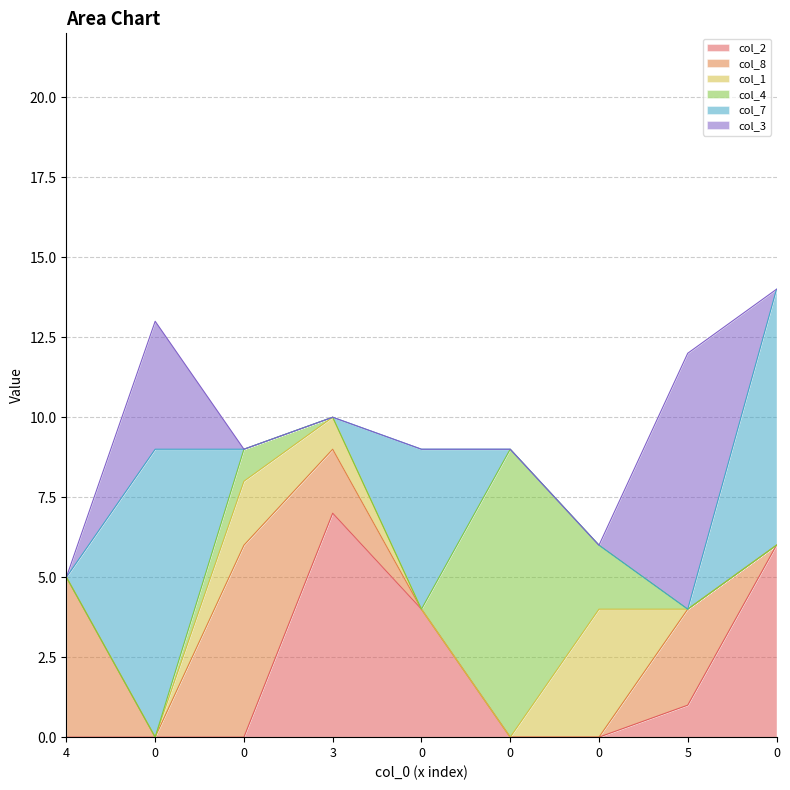

Reading left to right, list all the values displayed in this chart.

col_2: 4=0	0=0	0=0	3=7	0=4	0=0	0=0	5=1	0=6
col_8: 4=5	0=0	0=6	3=2	0=0	0=0	0=0	5=3	0=0
col_1: 4=0	0=0	0=2	3=1	0=0	0=0	0=4	5=0	0=0
col_4: 4=0	0=0	0=1	3=0	0=0	0=9	0=2	5=0	0=0
col_7: 4=0	0=9	0=0	3=0	0=5	0=0	0=0	5=0	0=8
col_3: 4=0	0=4	0=0	3=0	0=0	0=0	0=0	5=8	0=0